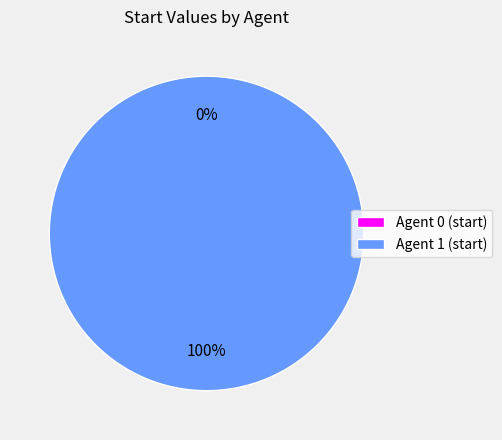

Rank the categories by value from highest to lowest.

1, 0